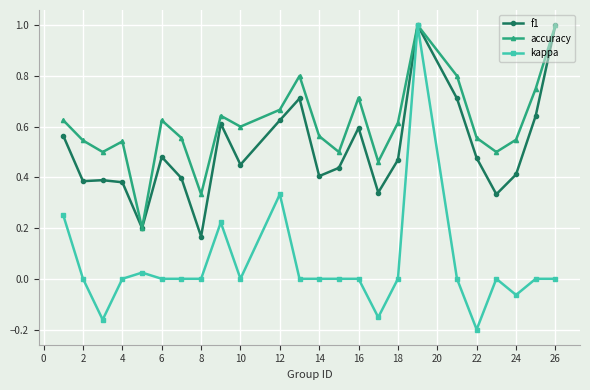

True or false: kappa has more than 2 interior local peaks.

True